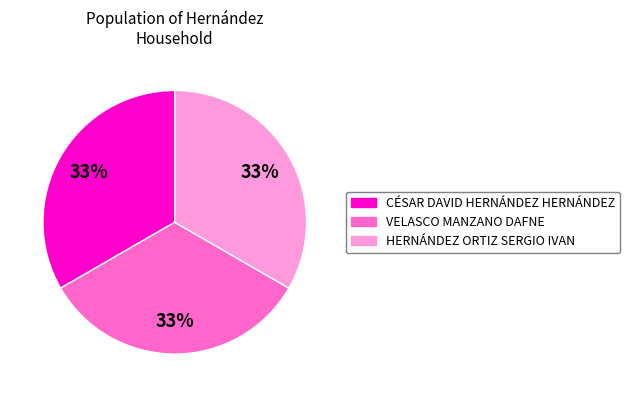

Do VELASCO MANZANO DAFNE and CÉSAR DAVID HERNÁNDEZ HERNÁNDEZ together represent more than half of the pie?

Yes